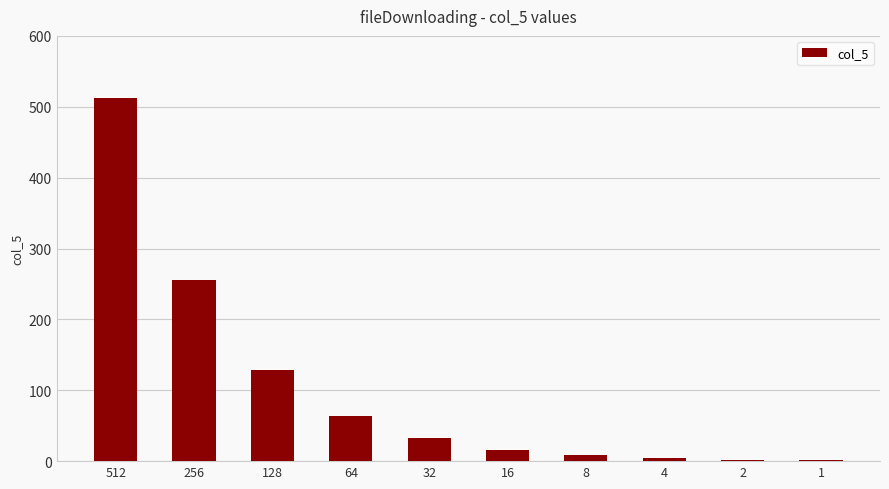

Is it true that the value at 64 is 64?

True